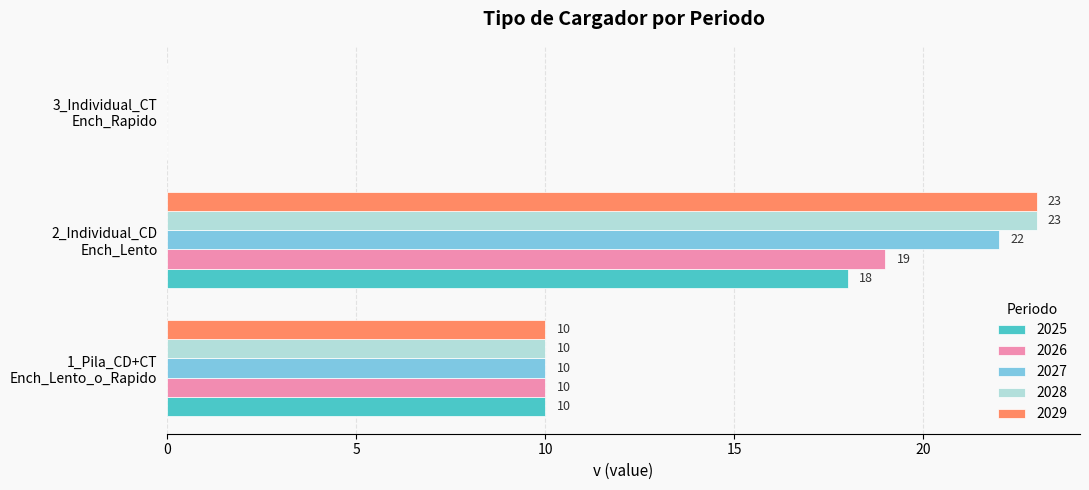

What is the greatest value displayed?

23